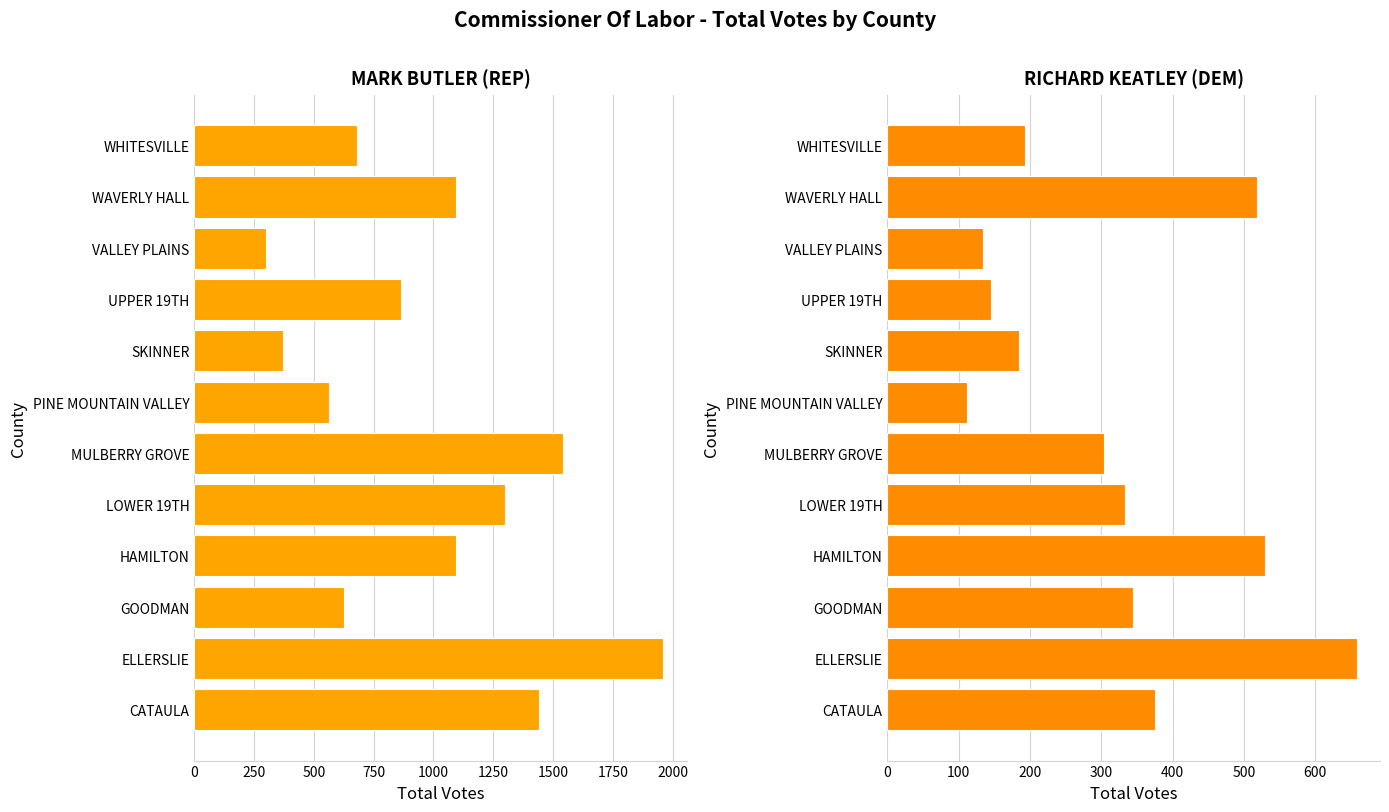

The value of RICHARD KEATLEY (DEM) at WHITESVILLE is 109. True or false?

False